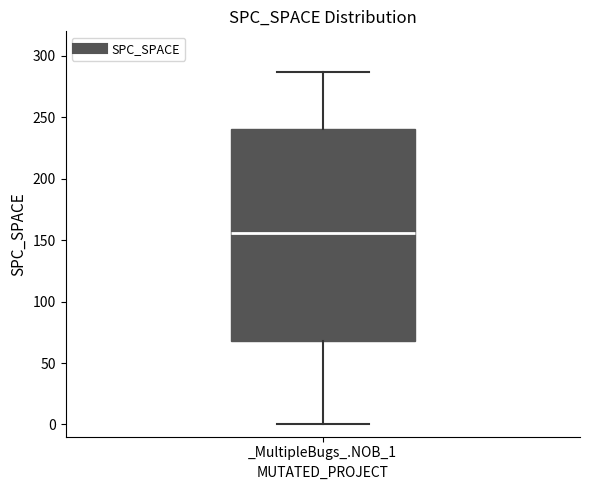

Transcribe this box plot: give where the median line is, the range the box spans, and where the two whiskers end, as read against the y-axis. The values are not printed on the chart, so give them approximately, as read against the axis.

median 155, box 70 to 240, whiskers 0 to 285